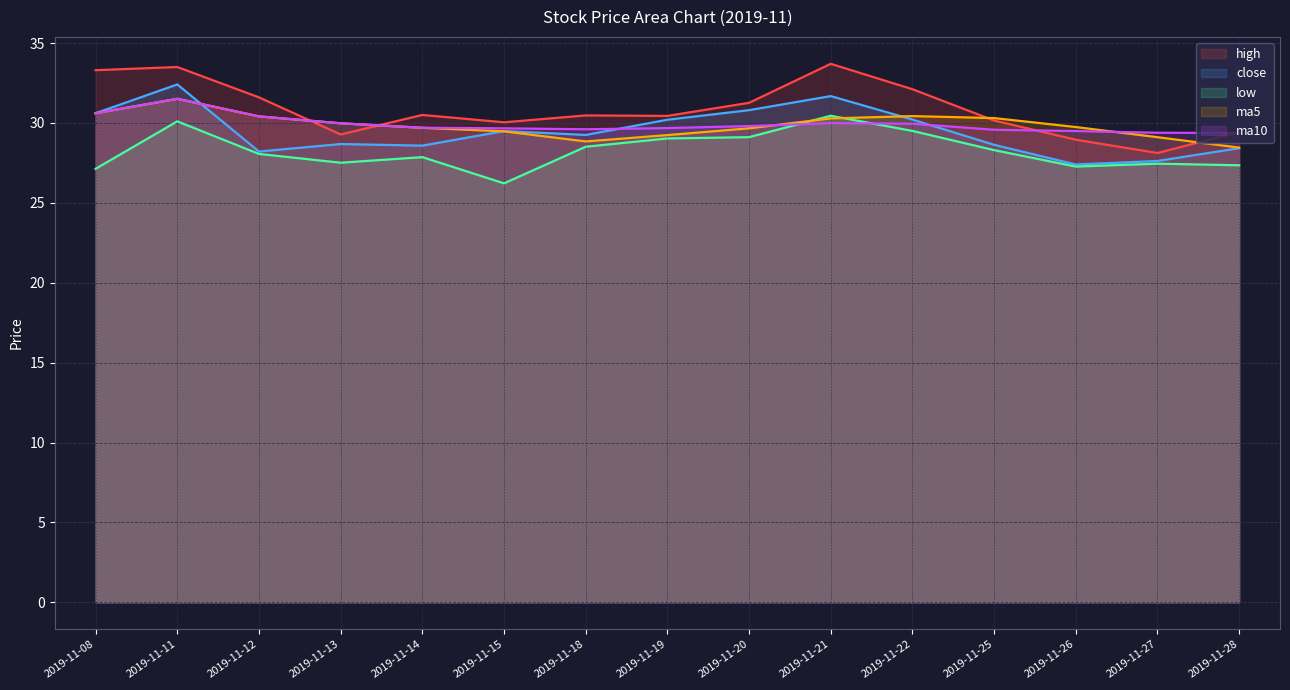

How many interior local peaks does the ma5 series have?

2